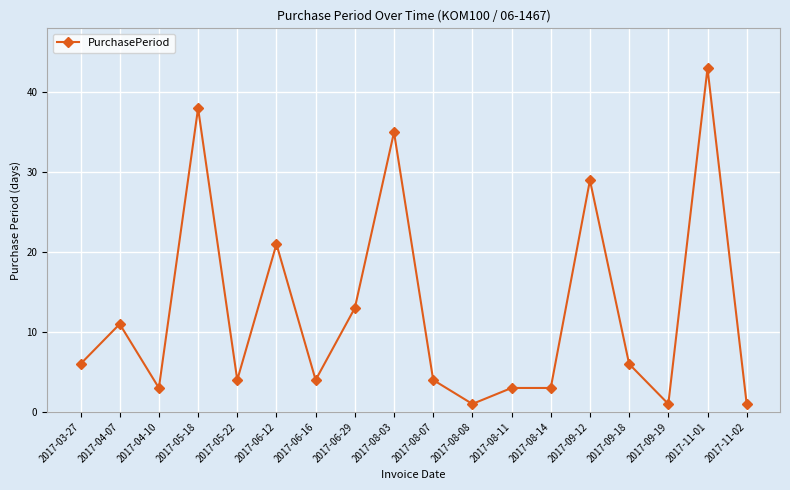

How many values are below 6?

9